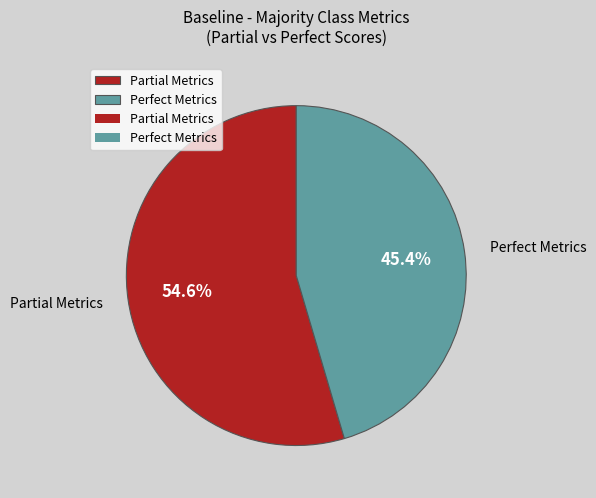

Which category has the biggest portion of the pie?

Partial Metrics